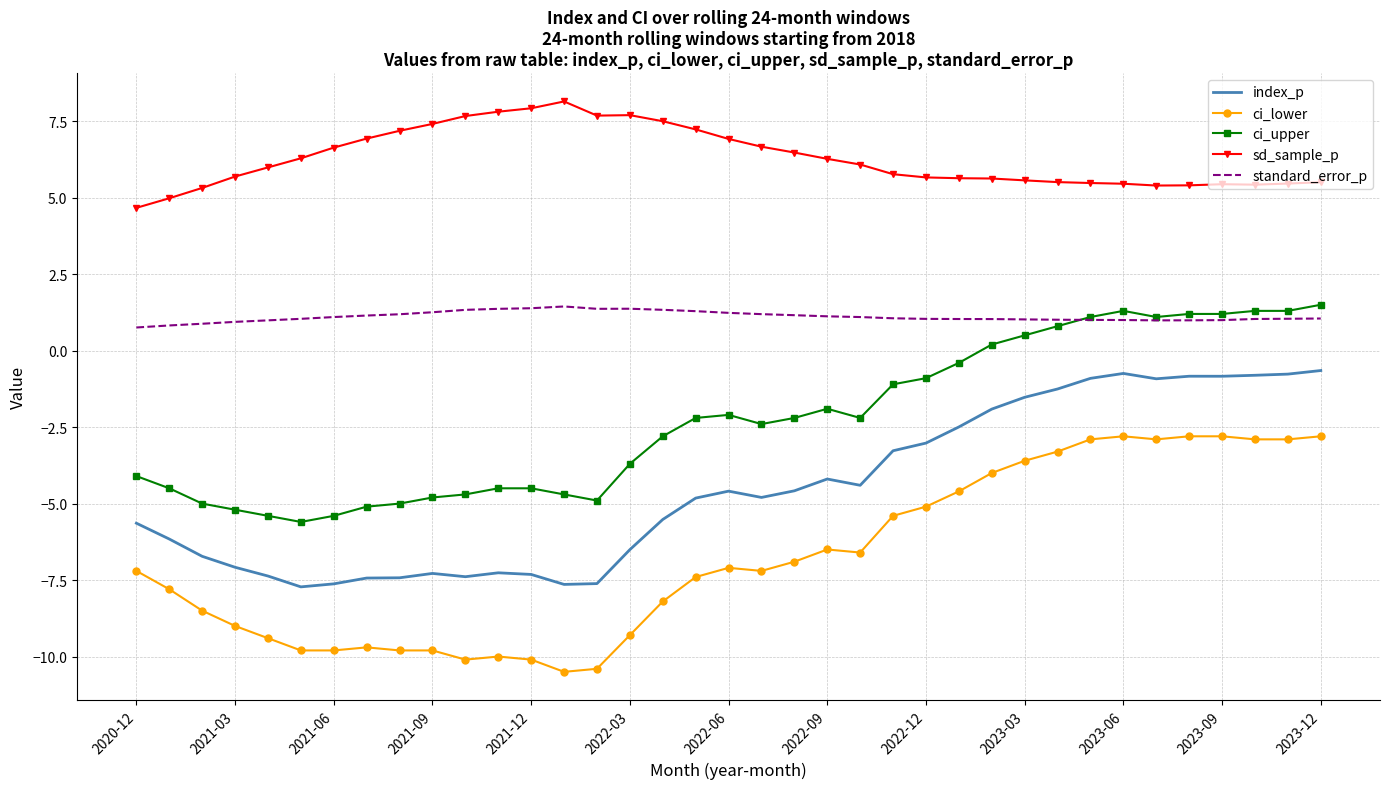

What is the average value of the ci_upper series?

-2.3